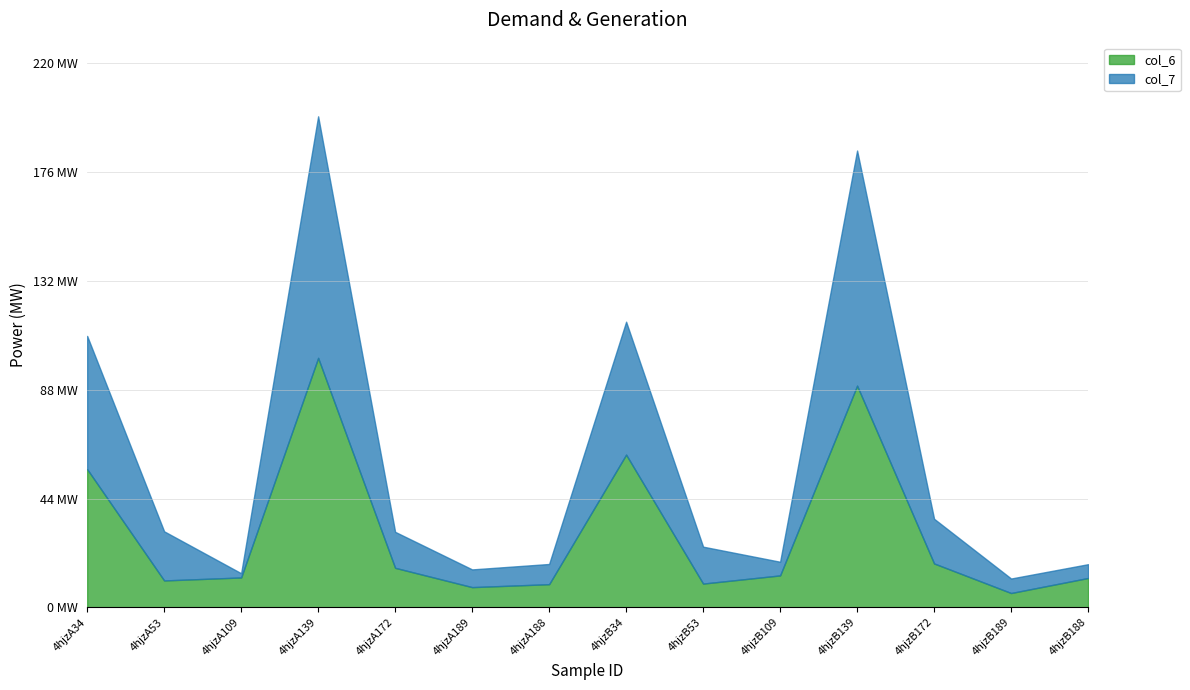

True or false: col_6 and col_7 intersect in this chart.

True